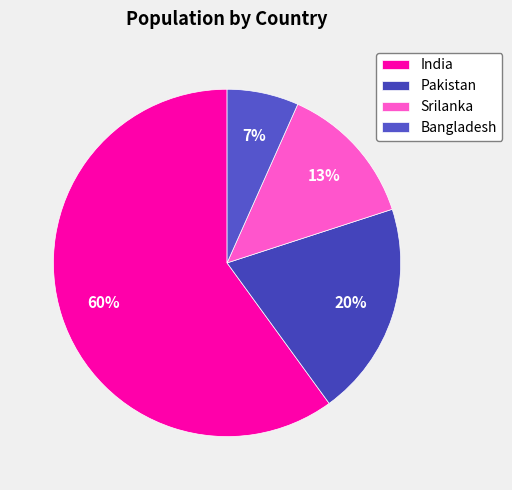

What is the majority slice?

India